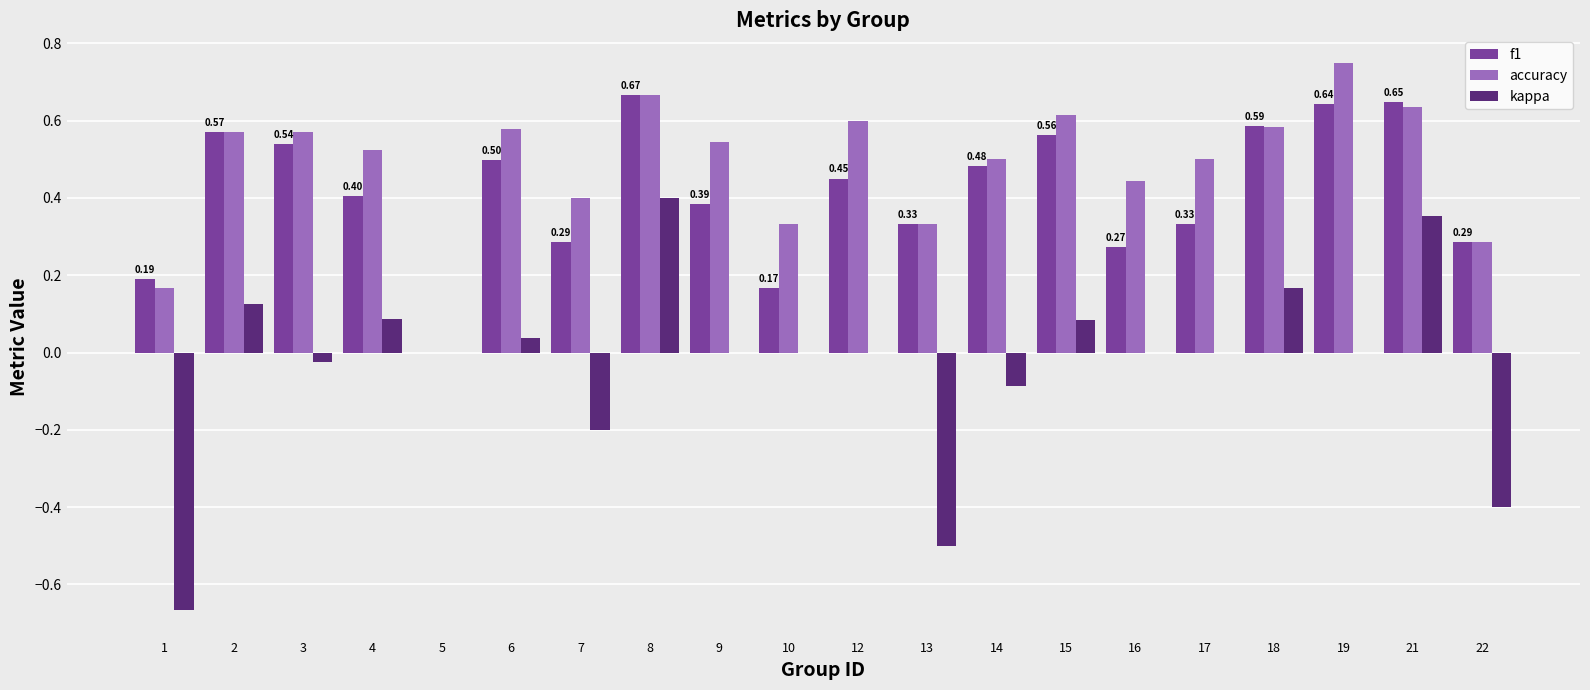

What is the total value across all series at 6?

1.1